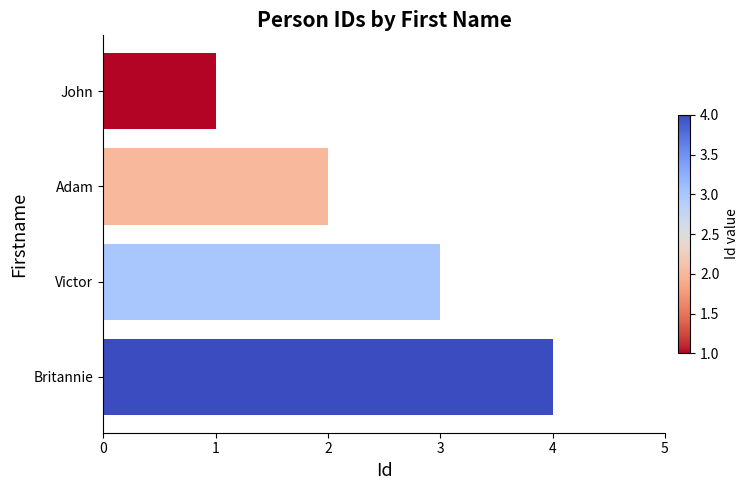

What is the smallest value displayed?

1